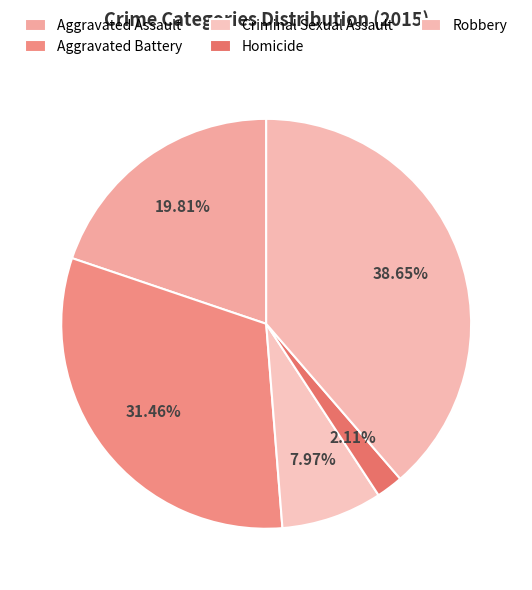

How much of the chart is everything except Homicide?

97.9%